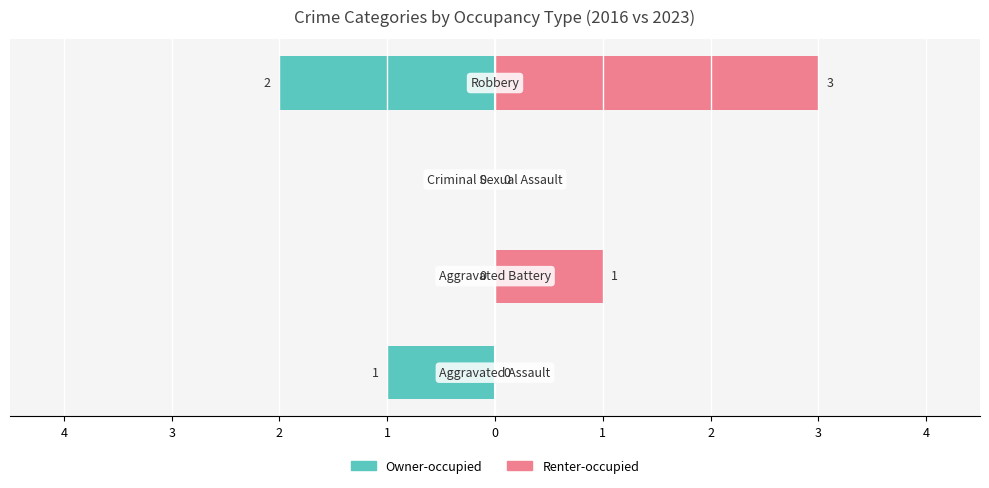

Count the number of data series in this chart.

2